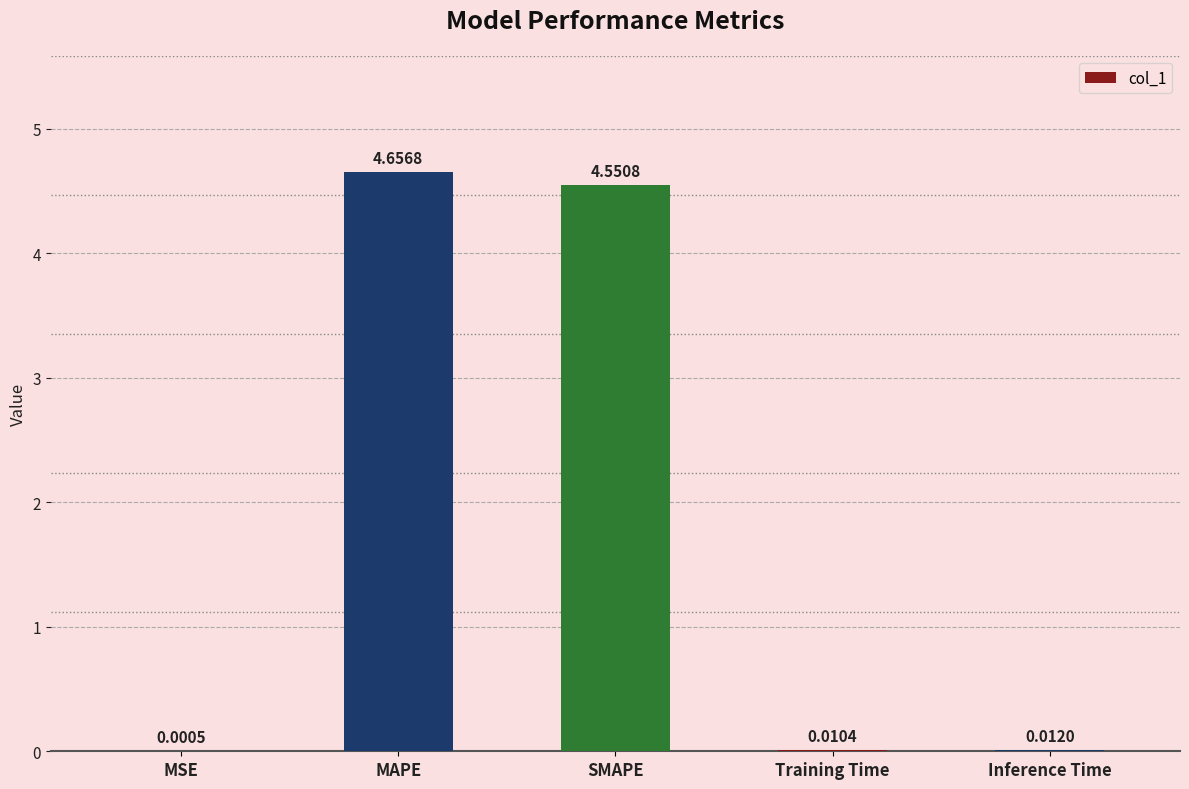

Are the bars horizontal?

No